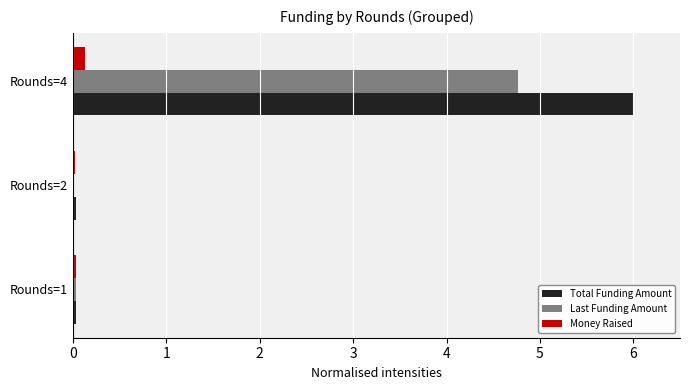

Which series changed the most between Rounds=2 and Rounds=4?

Total Funding Amount